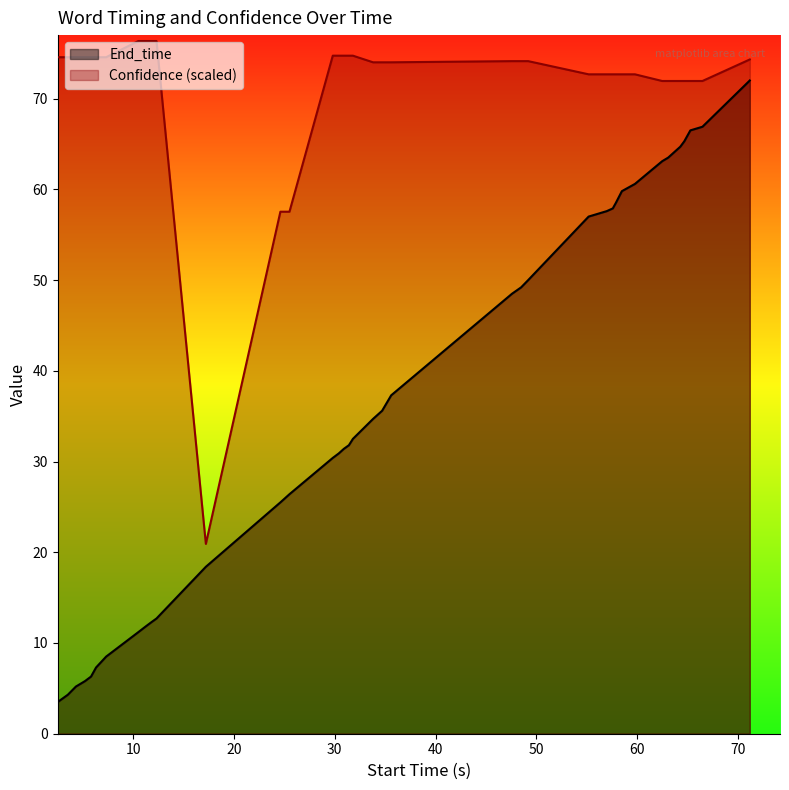

Which series has the largest total across all categories?

Confidence (scaled)